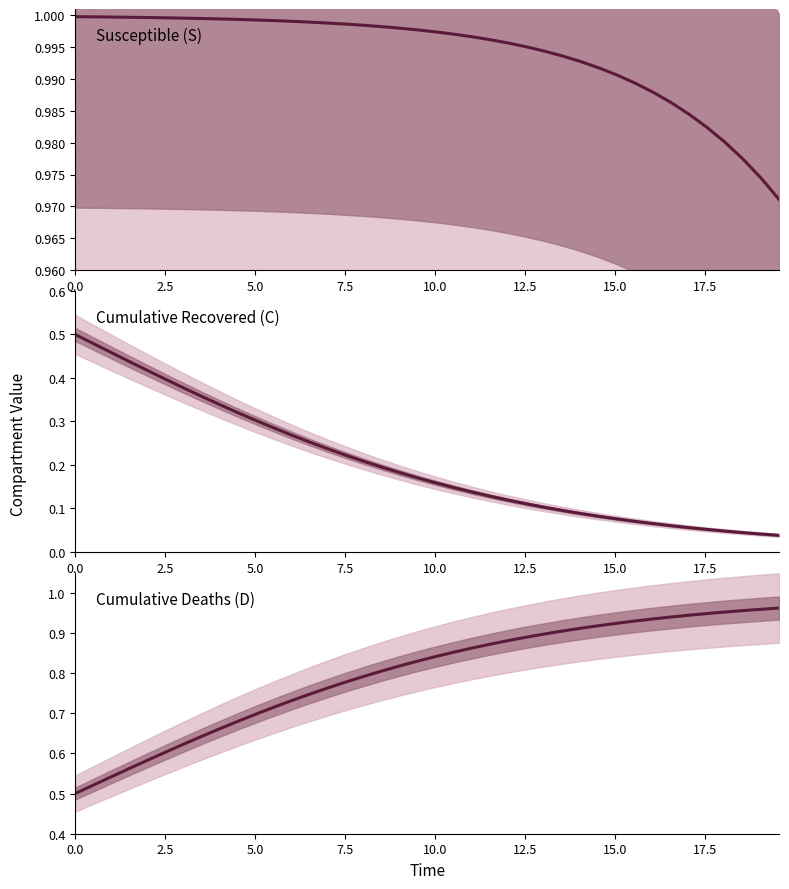

Which series has the largest range (max minus min)?

Cumulative Recovered (C)